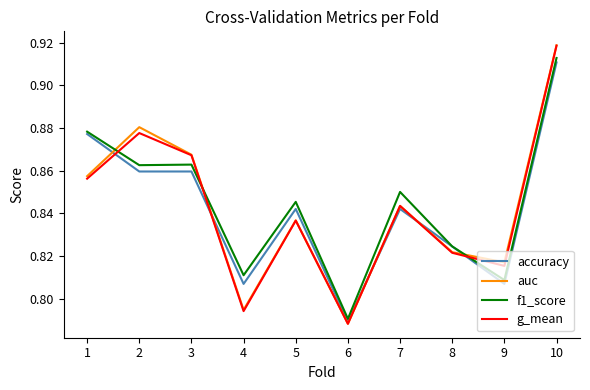

At which label is accuracy closest to 0?

6